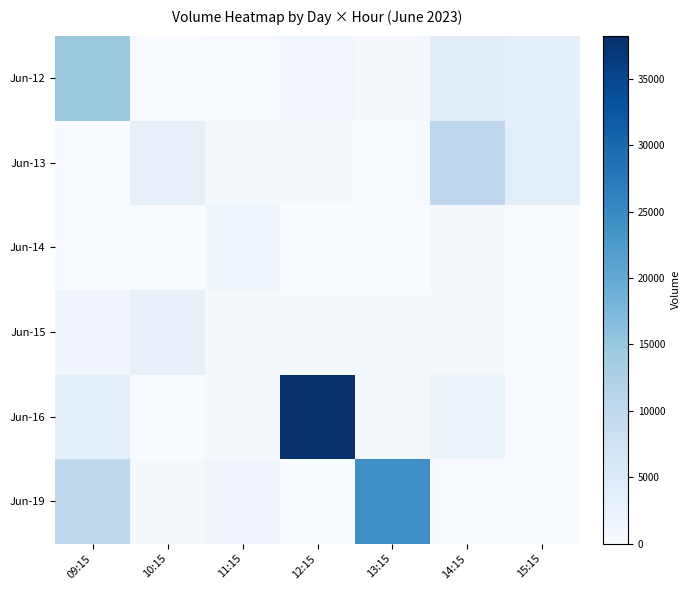

What is the spread (max minus min) of values at 13:15?

24007